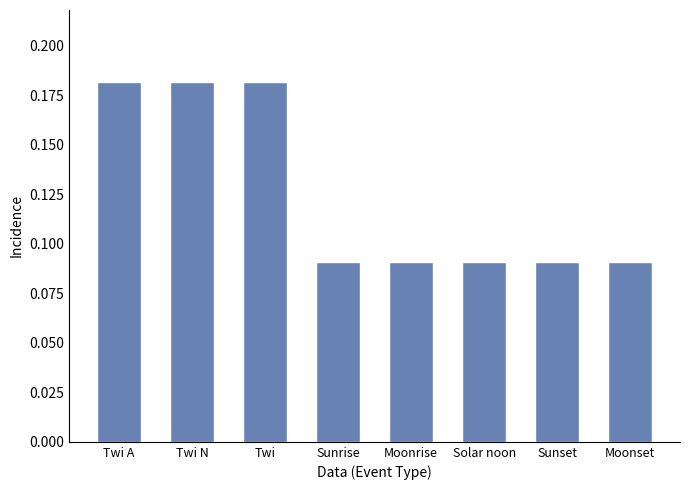

Which has a higher value, Twi A or Moonrise?

Twi A